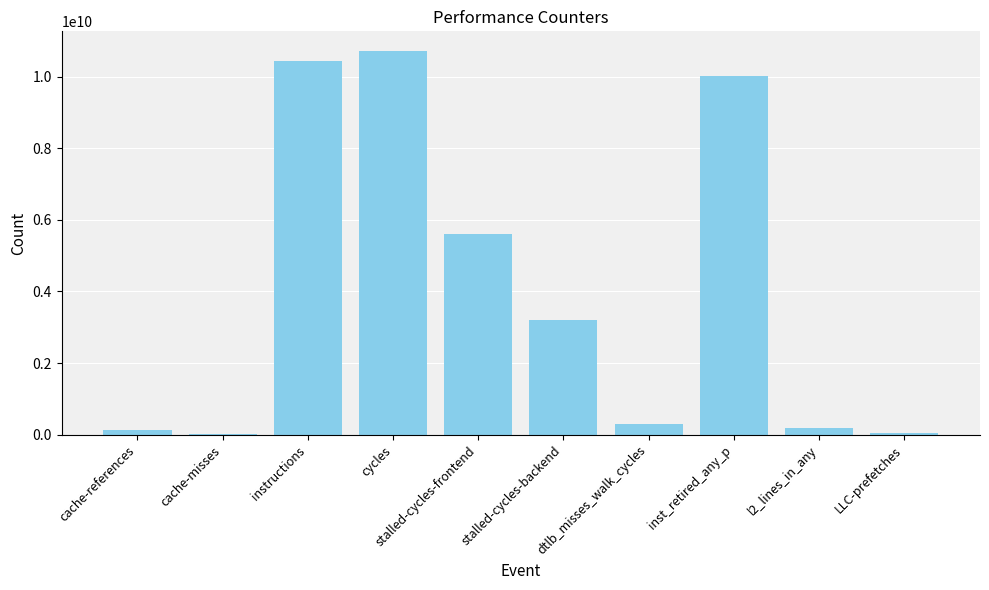

True or false: the data shows 783161066 at stalled-cycles-backend.

False